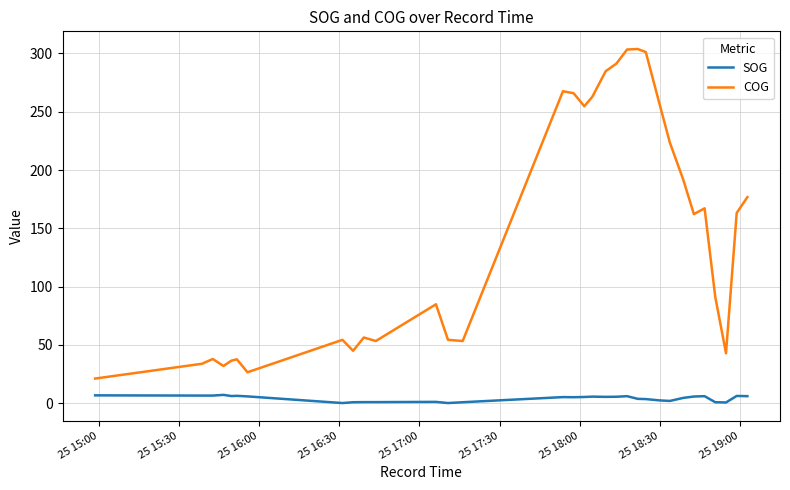

How many lines are shown in the chart?

2